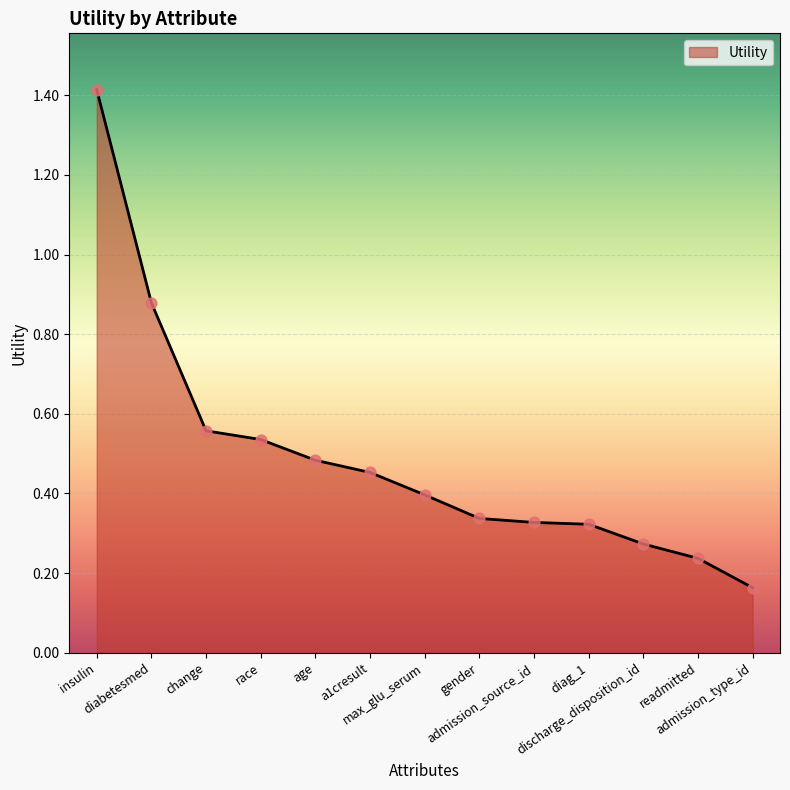

Between max_glu_serum and readmitted, which is larger?

max_glu_serum